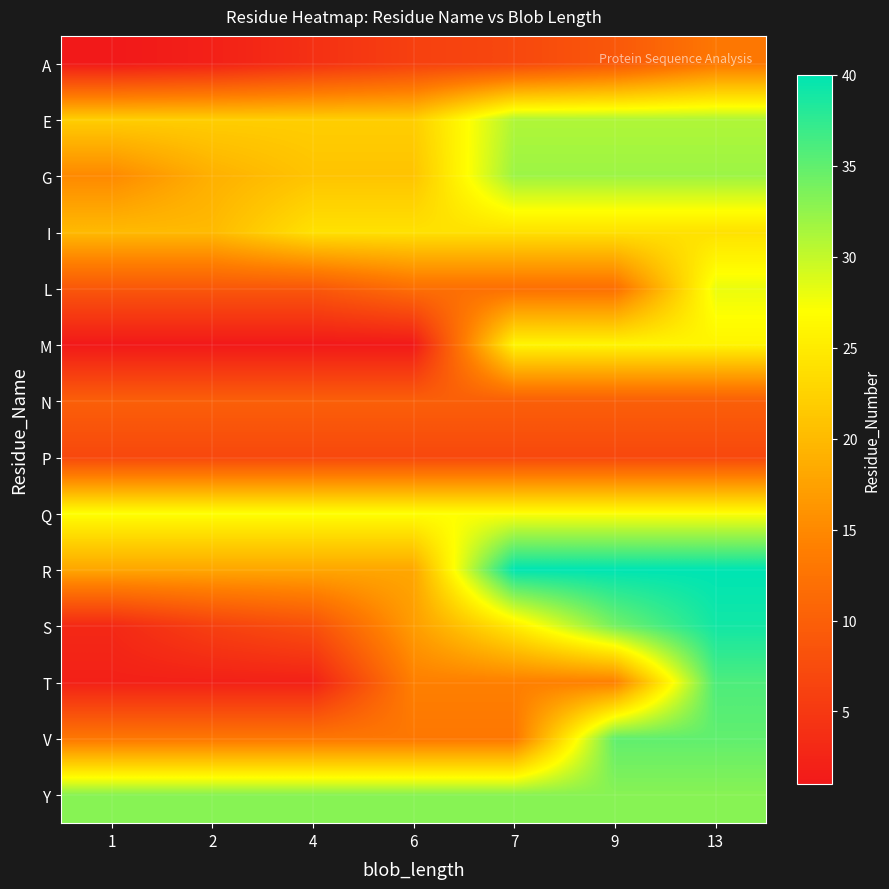

Which has a higher value, 2 or 4?

4